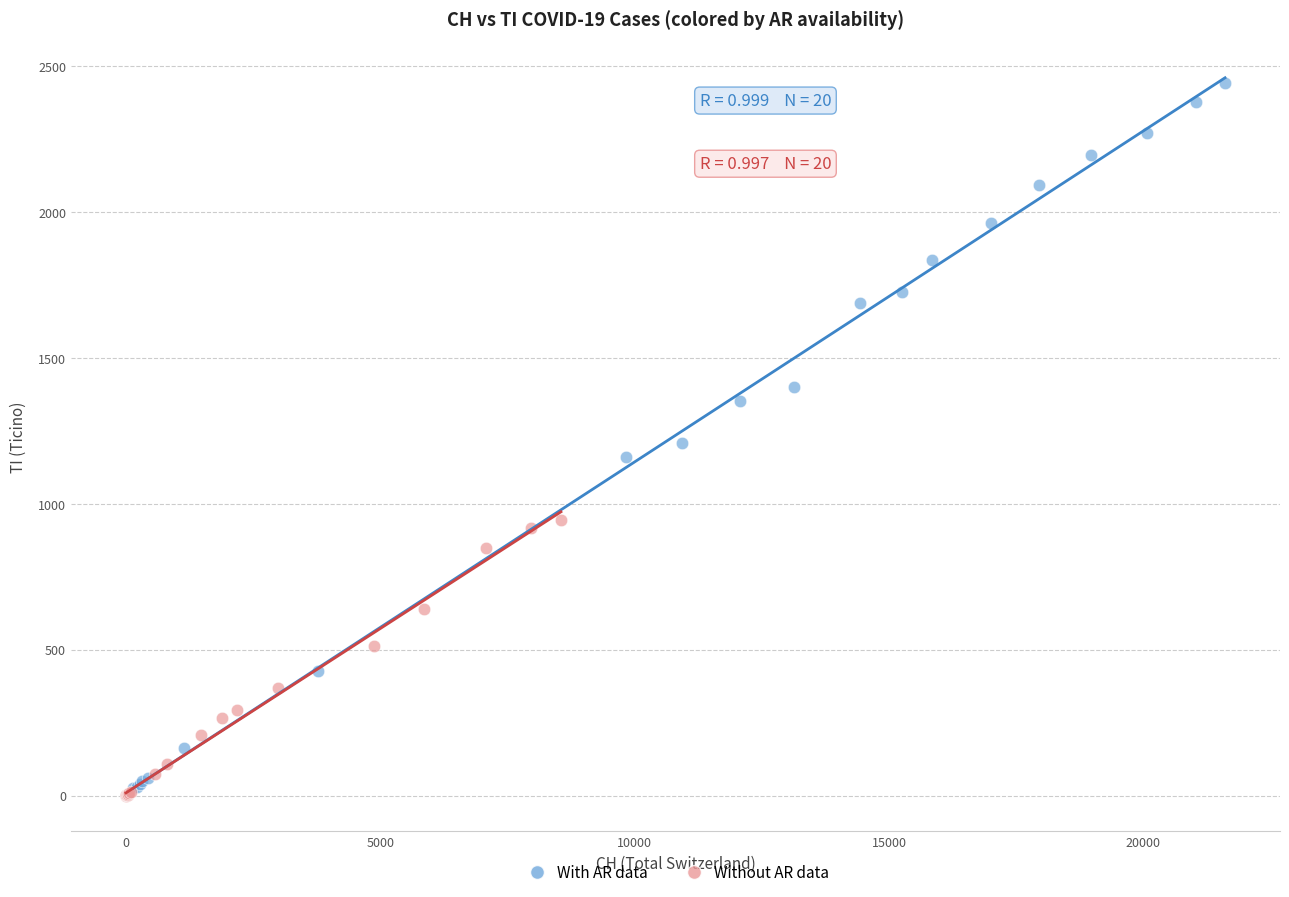

Which series has the widest spread of Y values?

With AR data